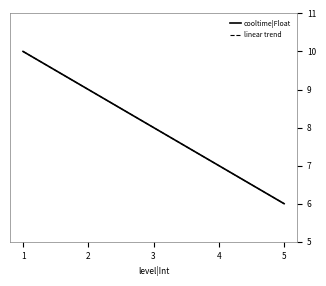

Is this an area chart (filled region under the line)?

No